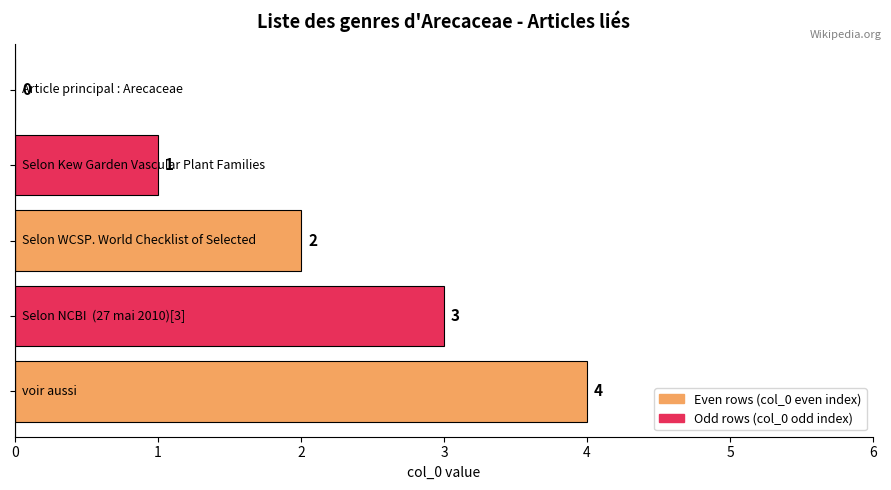

What is the sum of all values?

10